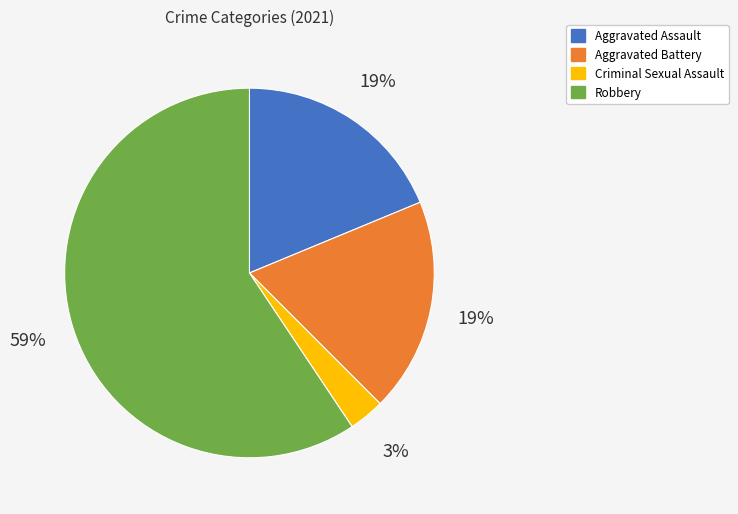

Between Robbery and Criminal Sexual Assault, which is larger?

Robbery